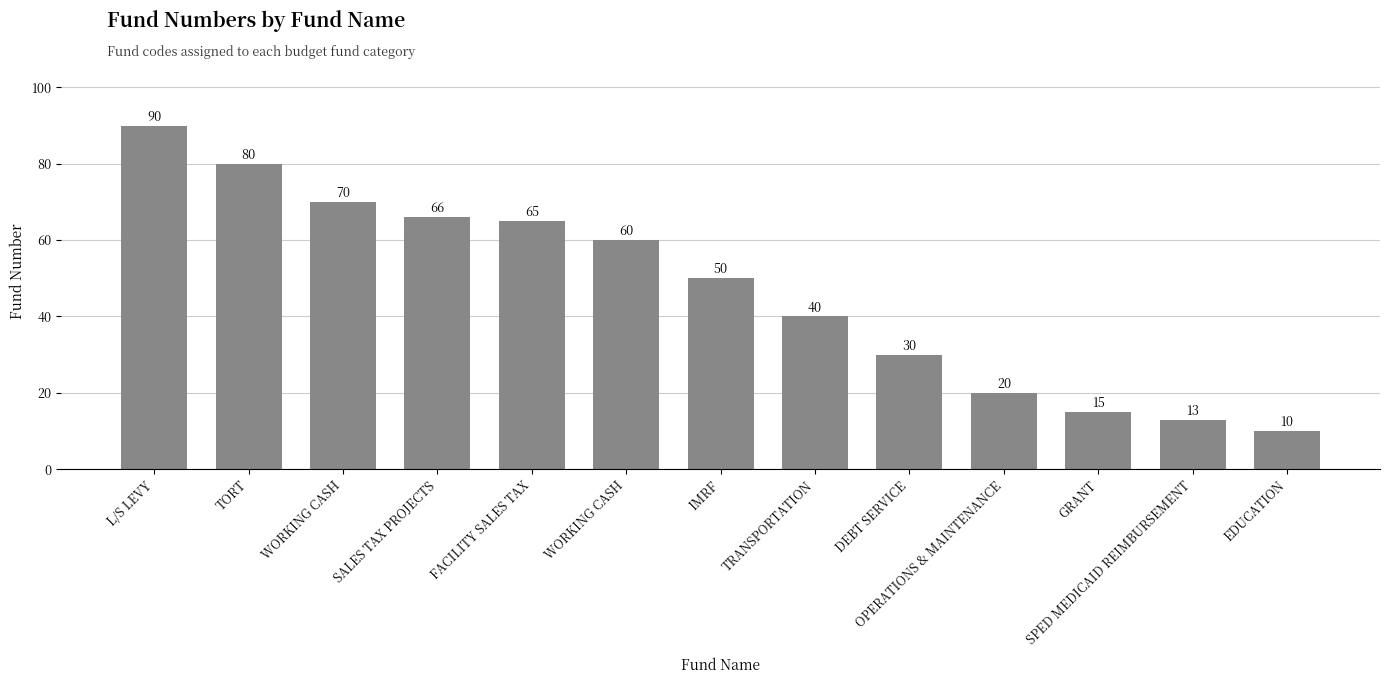

Between WORKING CASH and SPED MEDICAID REIMBURSEMENT, which is larger?

WORKING CASH